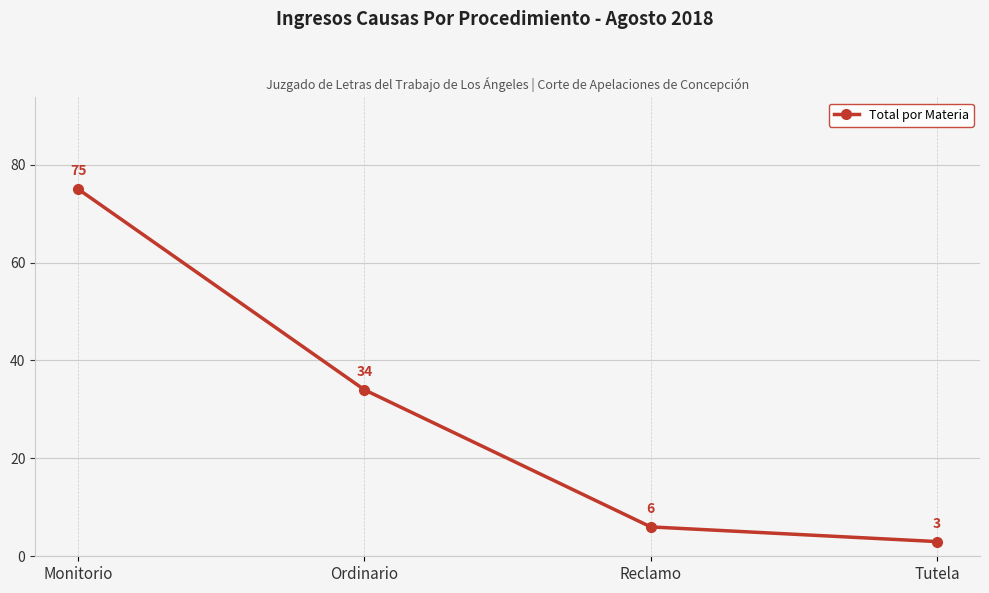

What is the label of the 4th point from the right?

Monitorio